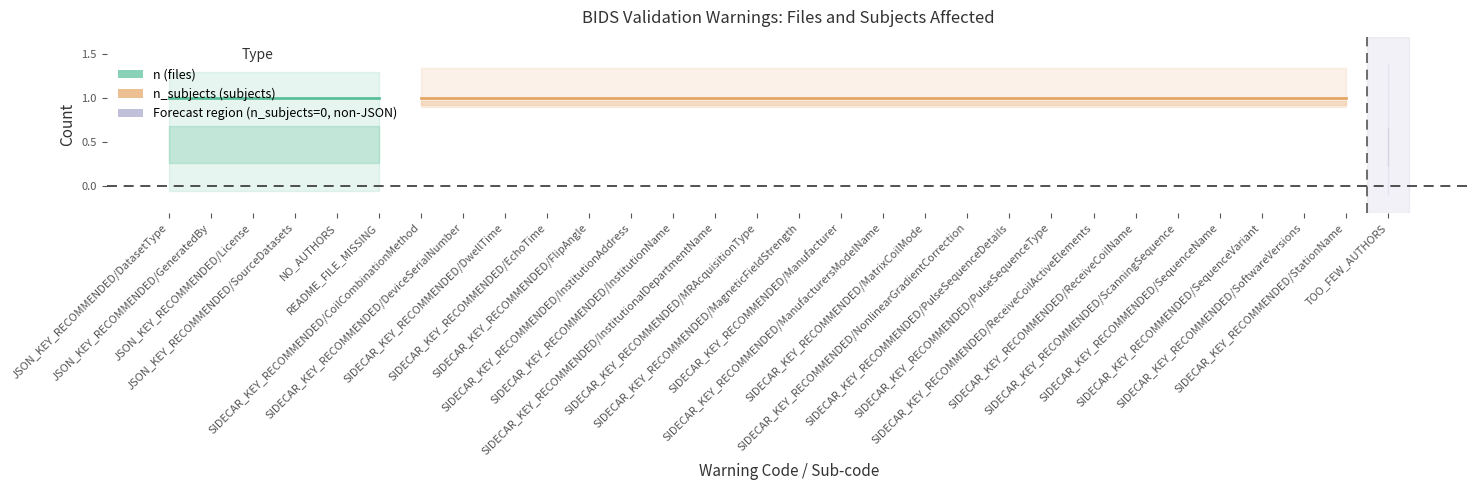

The value of n_subjects at SIDECAR_KEY_RECOMMENDED/ManufacturersModelName is 0. True or false?

False